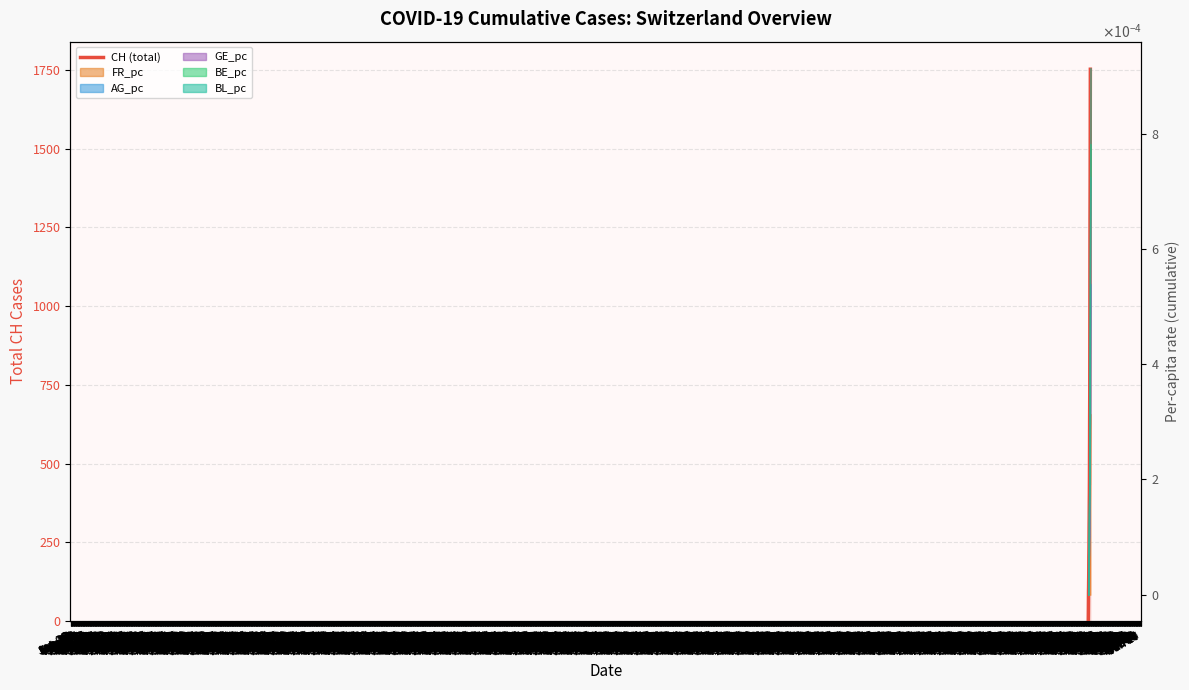

The value at Jul 07 is 1004. True or false?

False